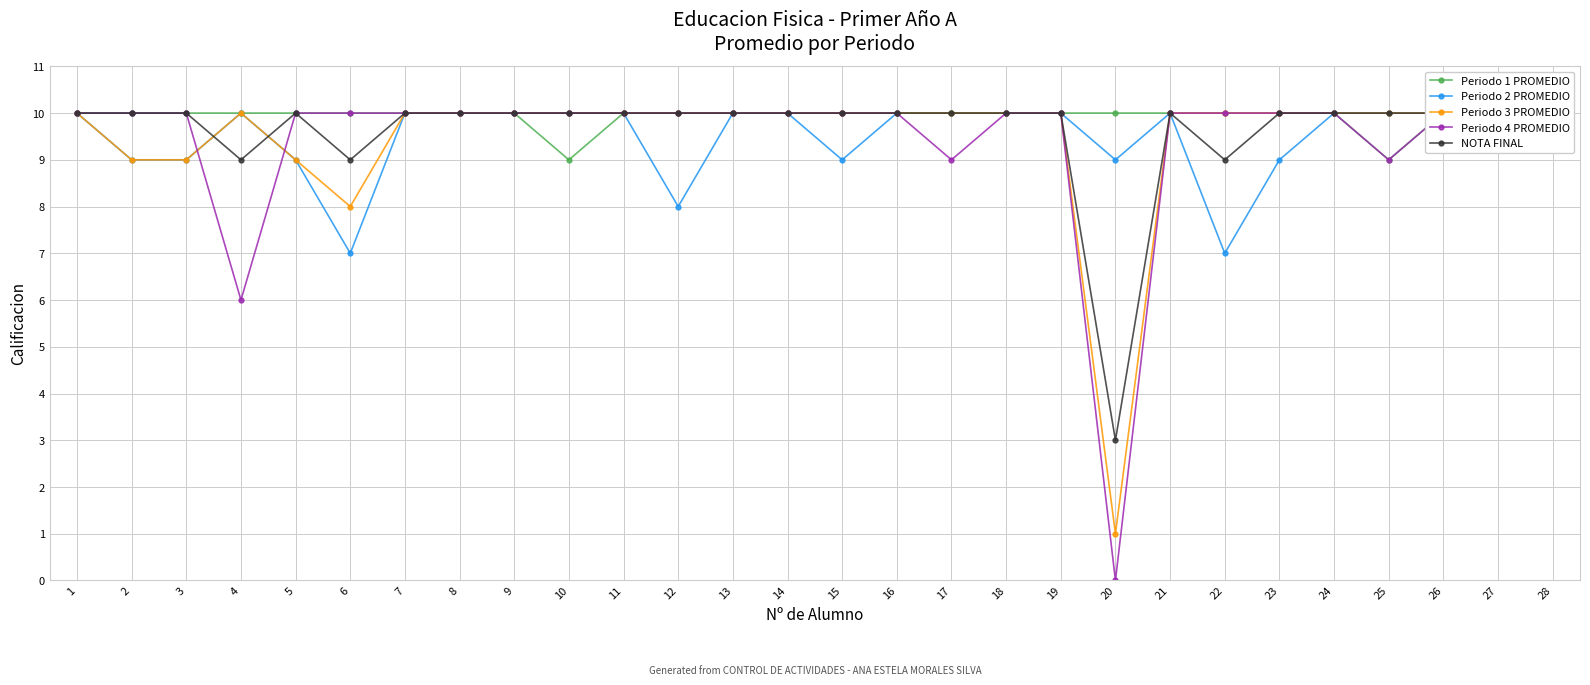

Is it true that Periodo 1 PROMEDIO equals 17 at 21?

False